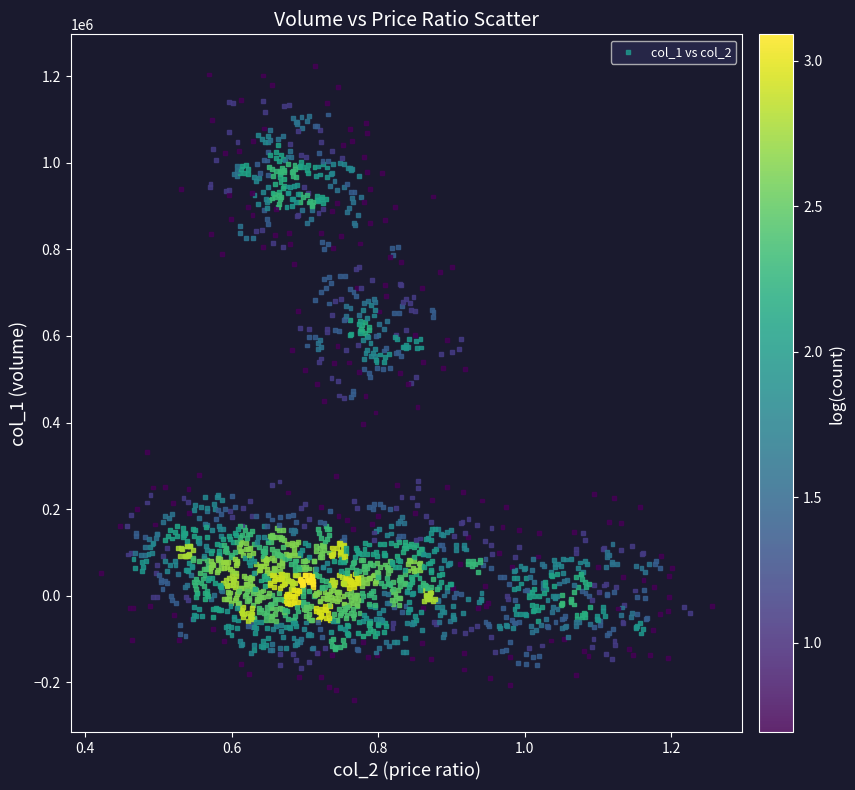

What is the range of X values (max minus min)?

0.8